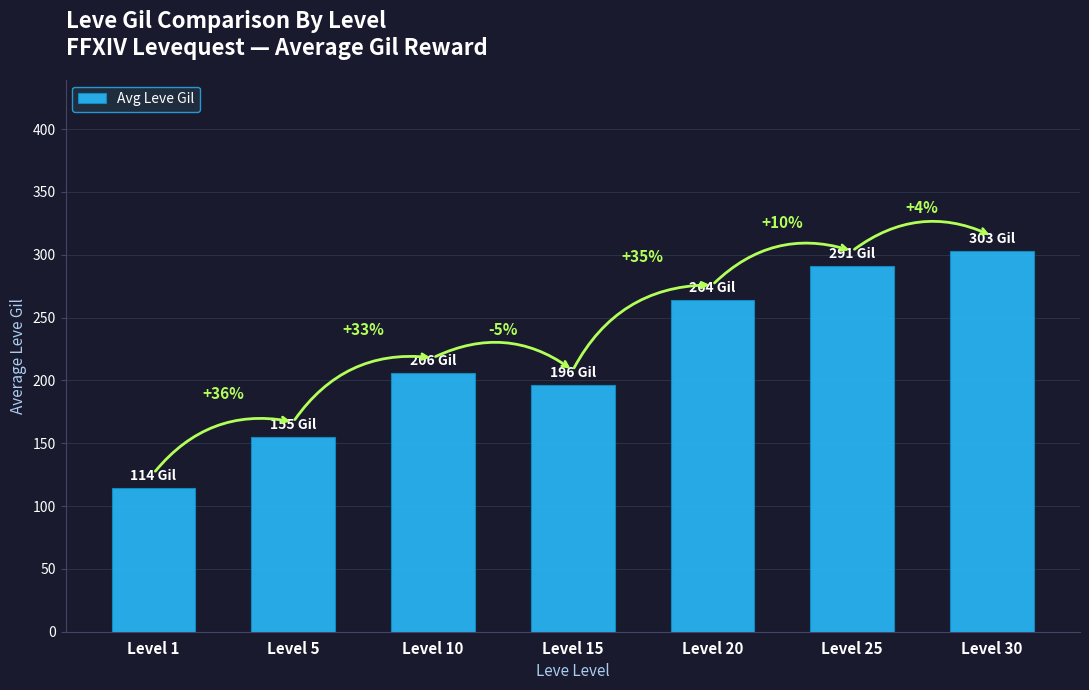

What is the average value?

218